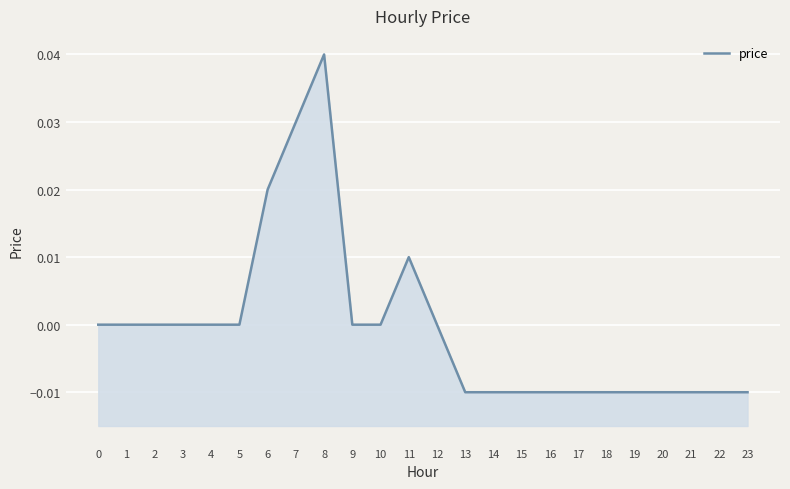

What is the difference between the maximum and minimum values?

0.1